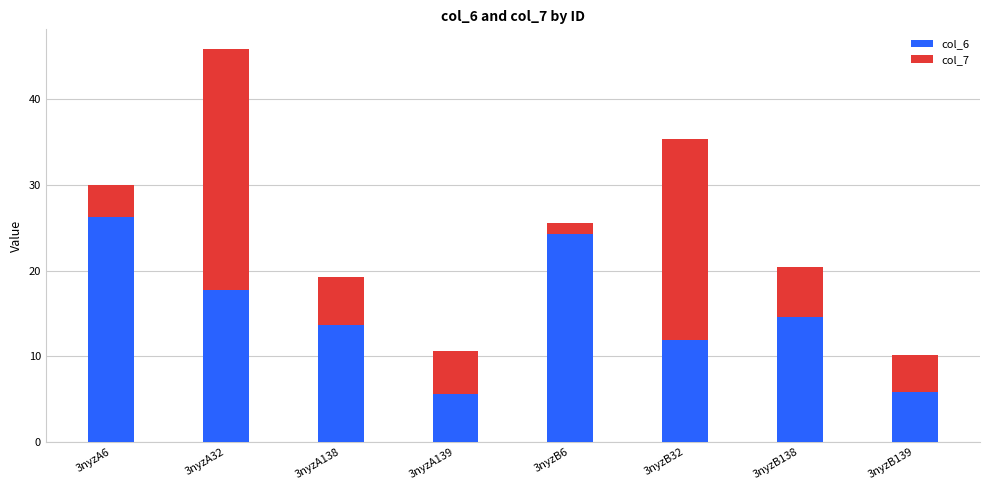

Which category has the highest value in the col_6 series?

3nyzA6